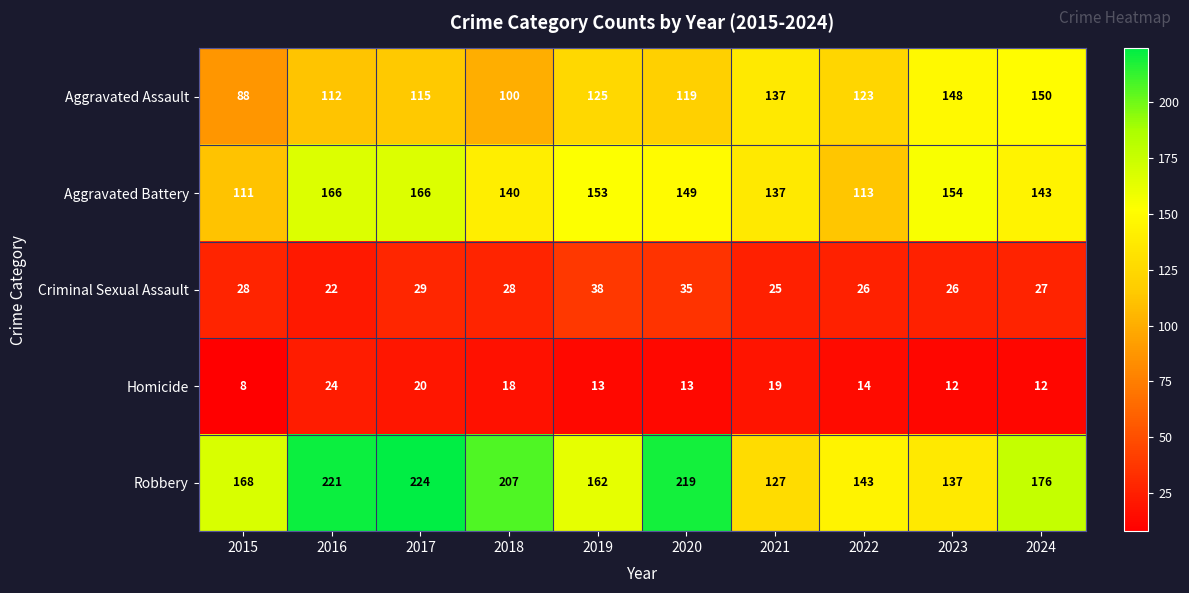

What value does the Aggravated Battery series have at 2015?

111